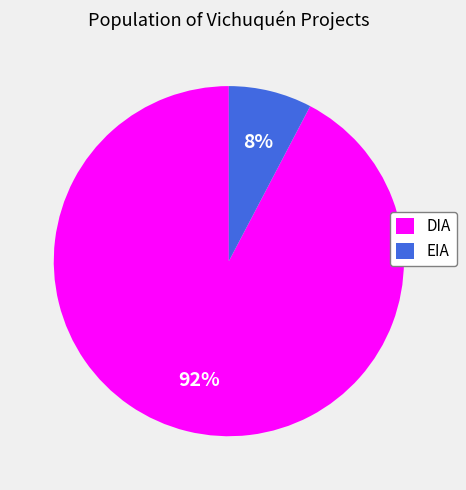

What is the majority slice?

DIA